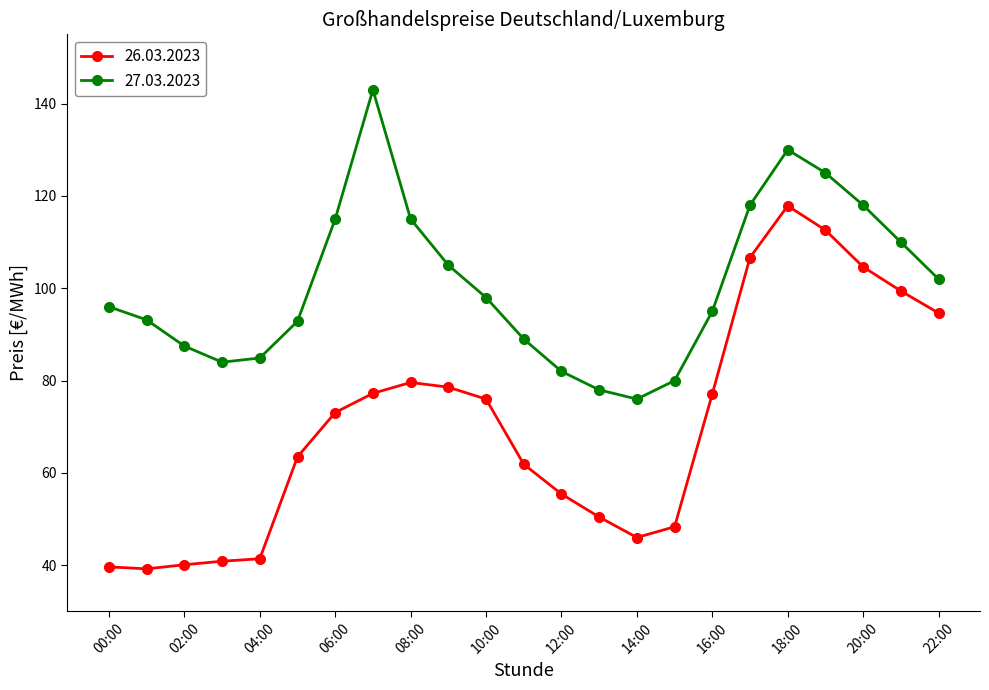

Is this an area chart (filled region under the line)?

No